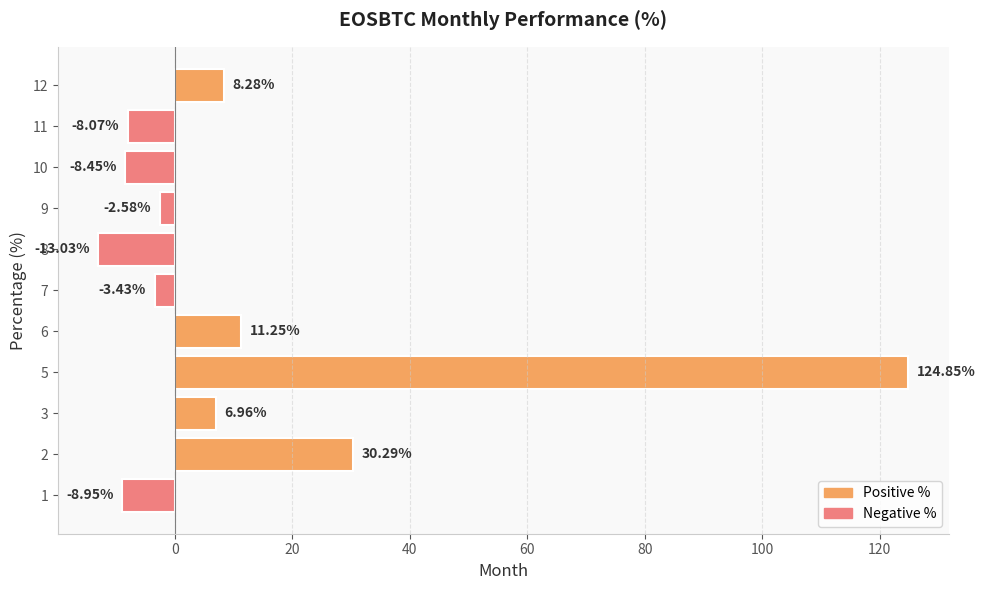

What is the change in value from 3 to 9?

-9.5